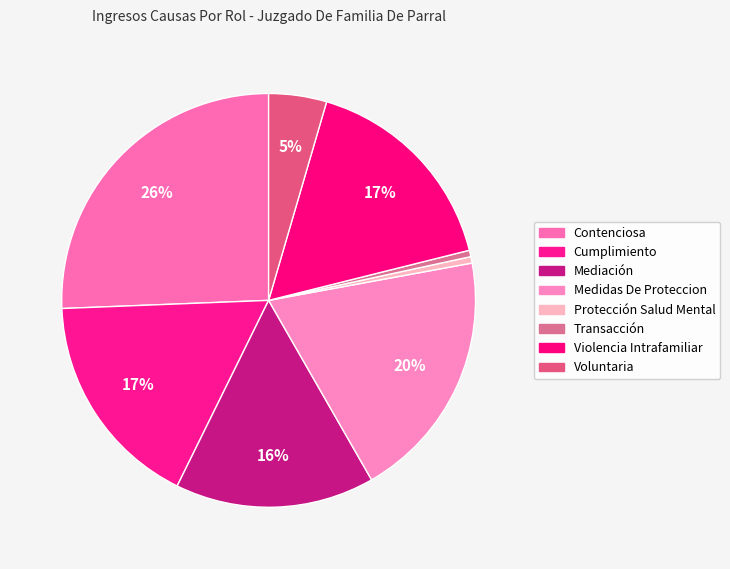

How many slices are in this pie chart?

8